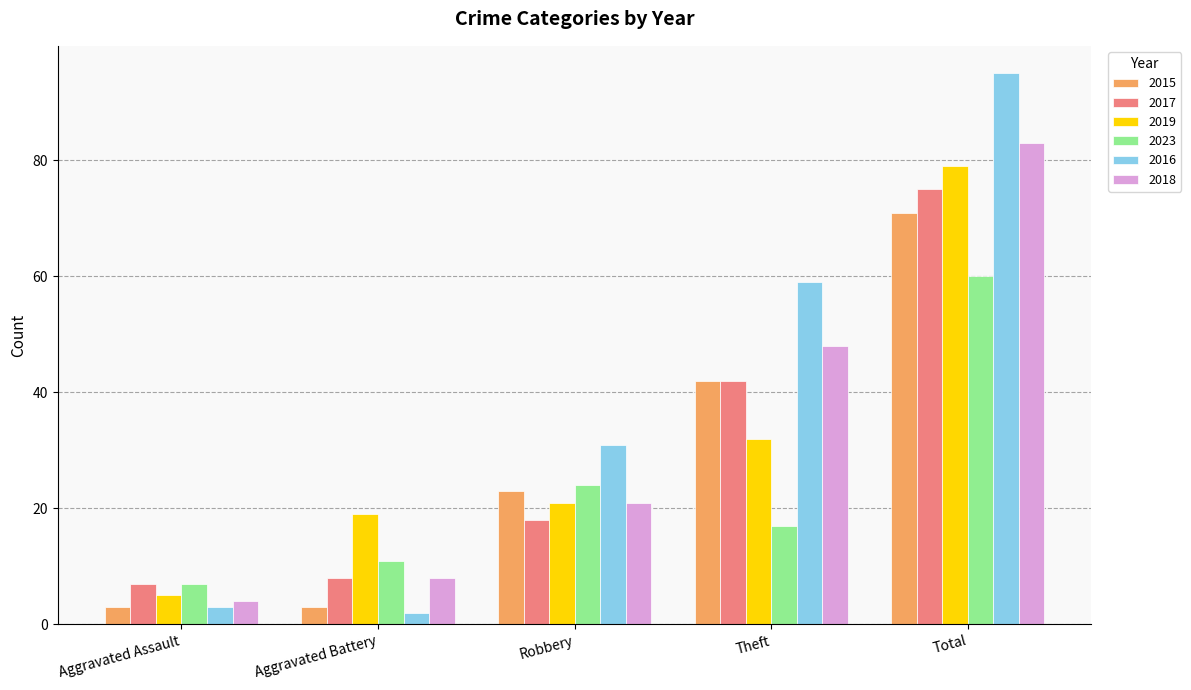

True or false: 2015 has a value of 71 at Total.

True